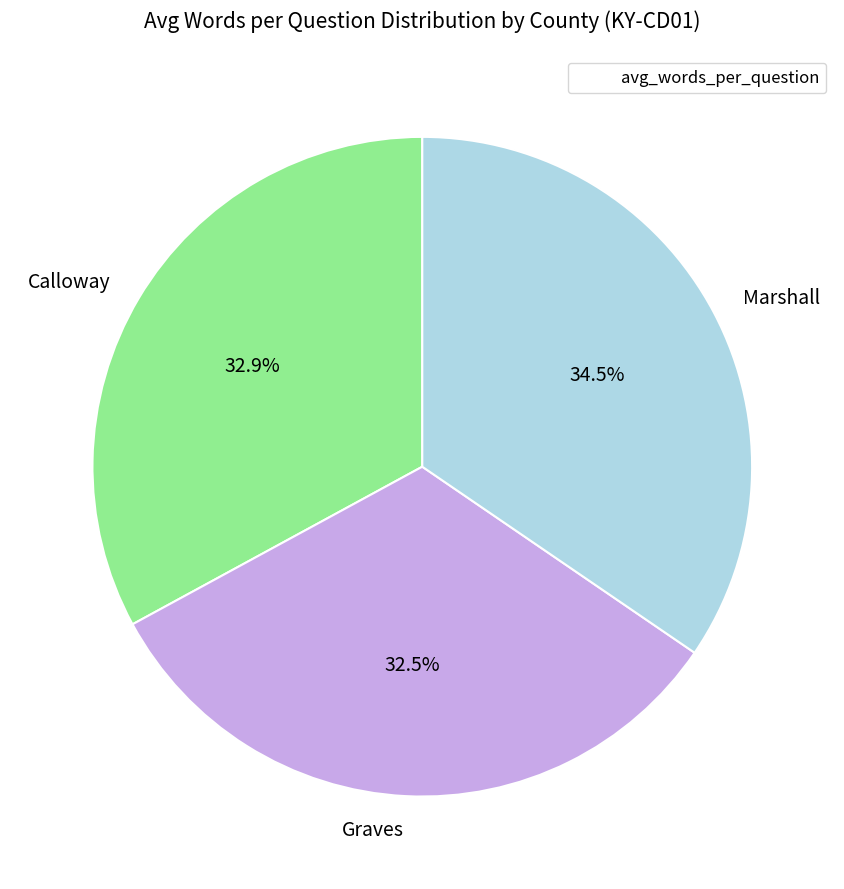

What portion of the pie excludes Graves?

67.5%